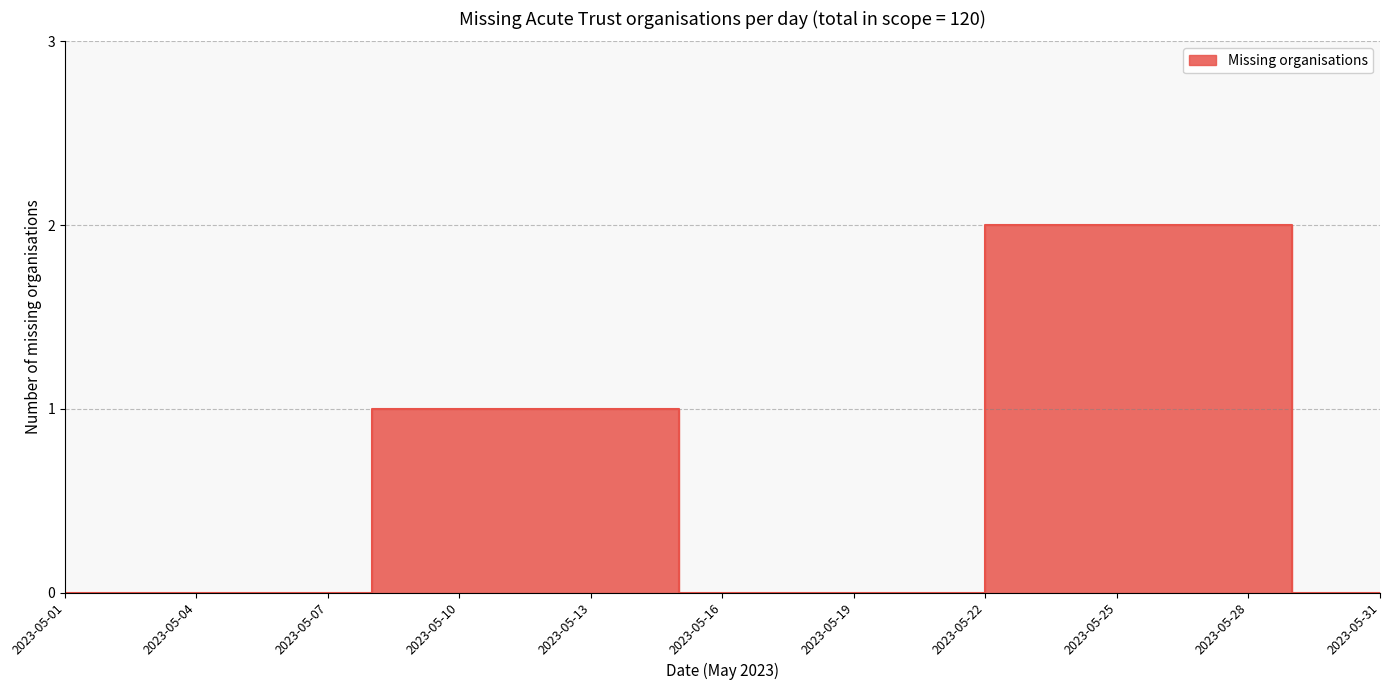

Approximately how many times larger is the value at 2023-05-28 compared to 2023-05-08?

2.0